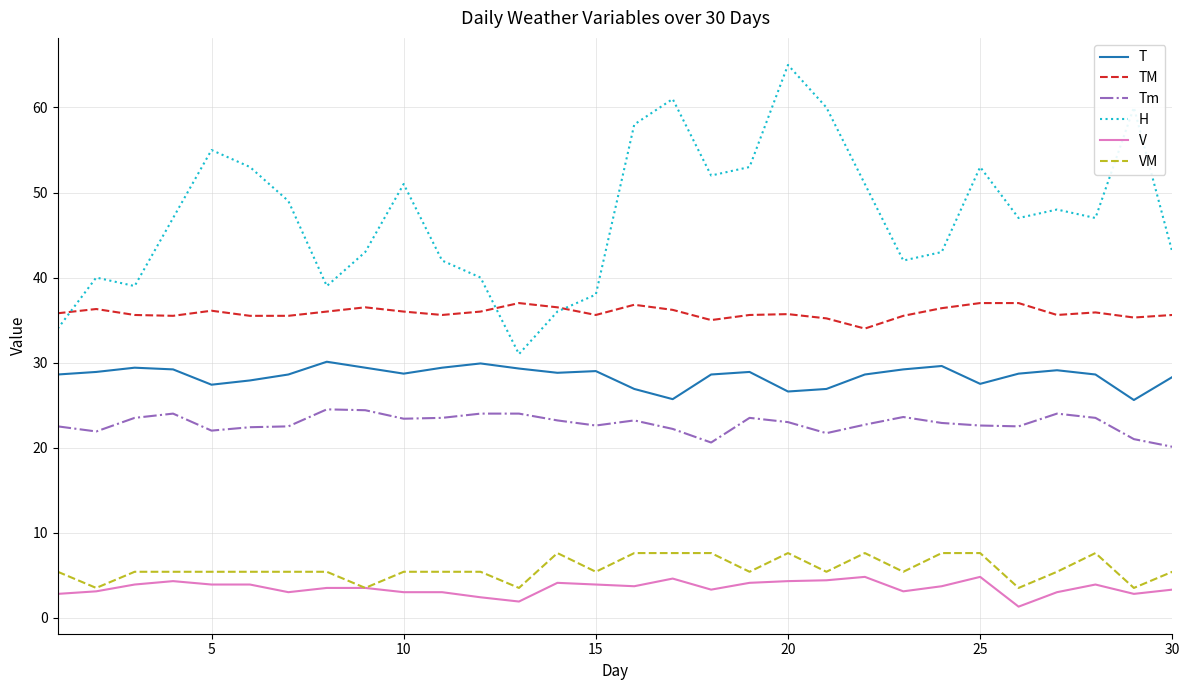

Which series has the largest total across all categories?

H